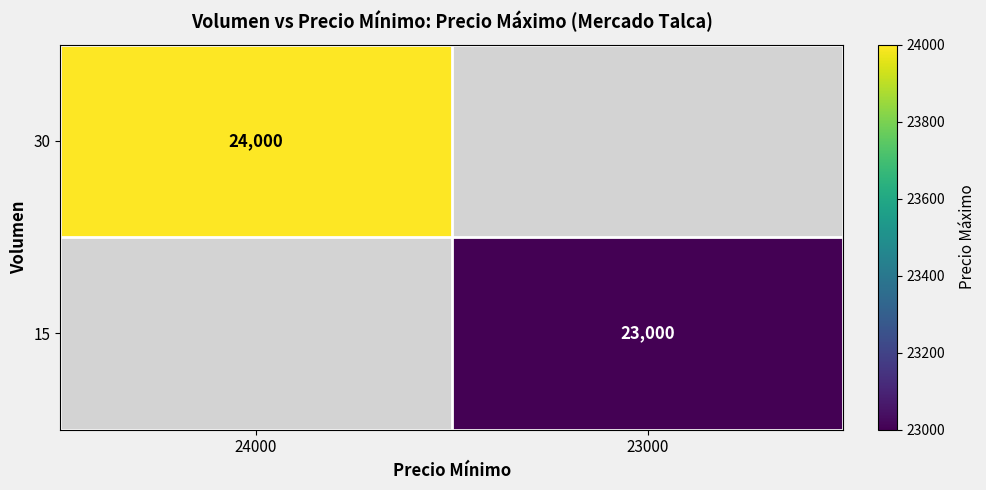

How many data points does each series have?

2